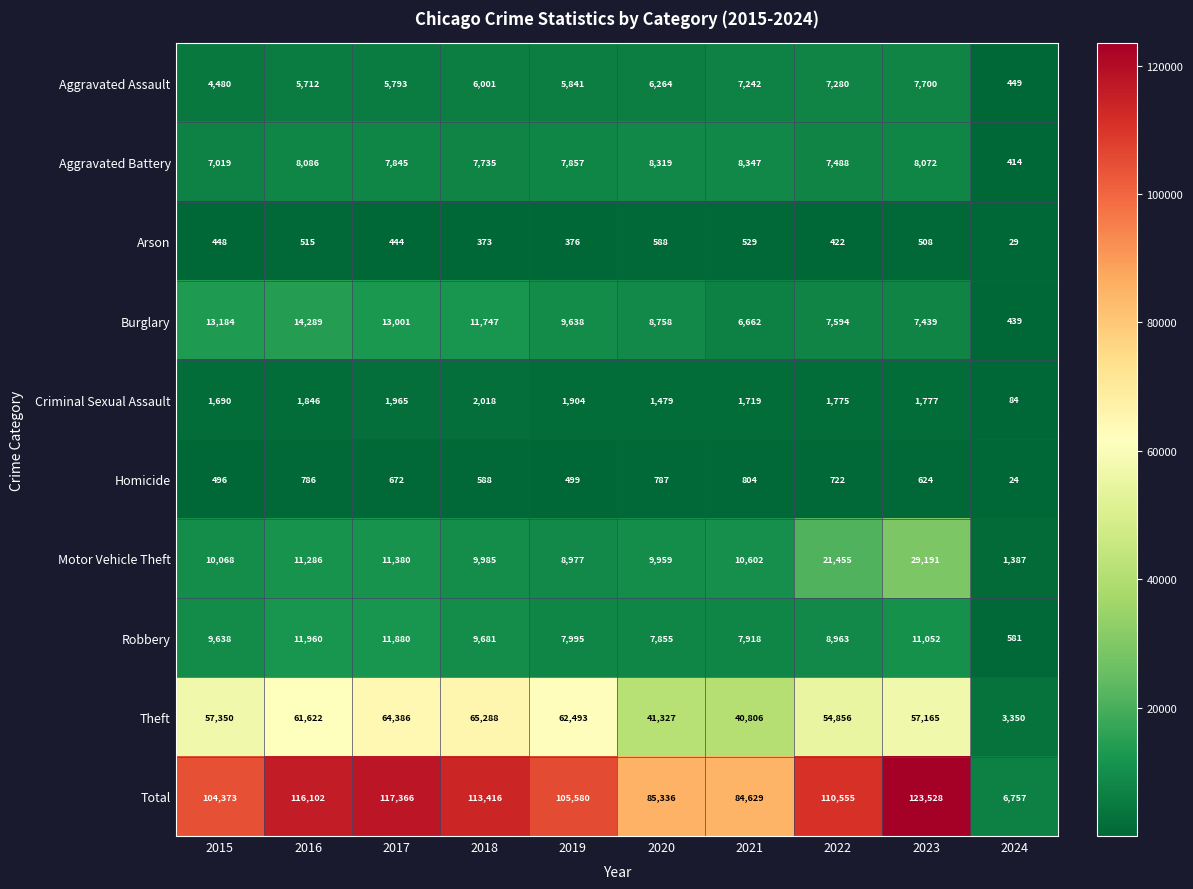

How many distinct data groups are displayed?

10